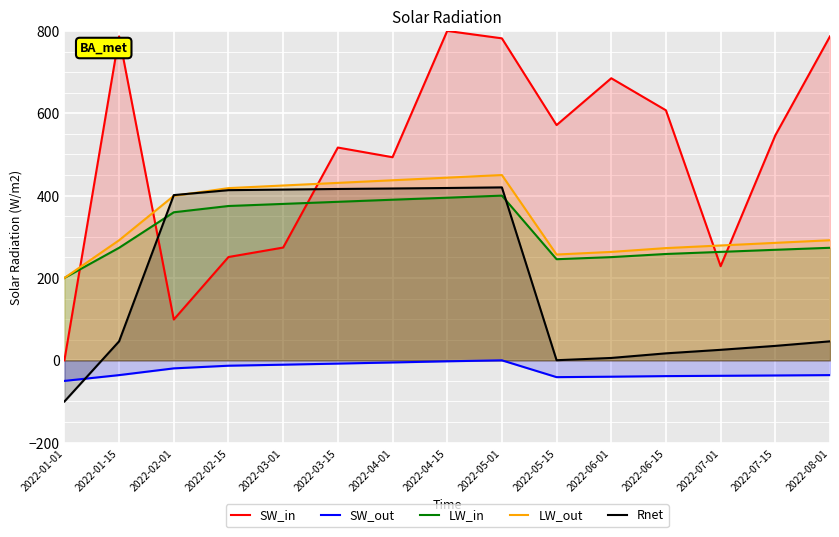

Reading left to right, transcribe all the data shown in this chart.

SW_in: 2022-01-01=0.0	2022-01-15=786.8	2022-02-01=99.0	2022-02-15=250.9	2022-03-01=273.9	2022-03-15=516.8	2022-04-01=493.2	2022-04-15=800.0	2022-05-01=782.0	2022-05-15=571.3	2022-06-01=685.1	2022-06-15=607.2	2022-07-01=228.5	2022-07-15=546.4	2022-08-01=786.8
SW_out: 2022-01-01=-50.0	2022-01-15=-35.9	2022-02-01=-19.6	2022-02-15=-13.1	2022-03-01=-10.6	2022-03-15=-8.0	2022-04-01=-5.2	2022-04-15=-2.4	2022-05-01=0.0	2022-05-15=-40.9	2022-06-01=-39.8	2022-06-15=-38.3	2022-07-01=-37.6	2022-07-15=-36.8	2022-08-01=-35.9
LW_in: 2022-01-01=200.0	2022-01-15=273.3	2022-02-01=359.5	2022-02-15=374.8	2022-03-01=379.9	2022-03-15=385.0	2022-04-01=390.0	2022-04-15=394.9	2022-05-01=400.0	2022-05-15=245.6	2022-06-01=250.6	2022-06-15=258.3	2022-07-01=263.3	2022-07-15=268.4	2022-08-01=273.3
LW_out: 2022-01-01=200.0	2022-01-15=291.6	2022-02-01=399.4	2022-02-15=418.2	2022-03-01=424.6	2022-03-15=430.9	2022-04-01=437.3	2022-04-15=443.6	2022-05-01=450.0	2022-05-15=256.9	2022-06-01=263.3	2022-06-15=272.6	2022-07-01=278.9	2022-07-15=285.3	2022-08-01=291.6
Rnet: 2022-01-01=-100.0	2022-01-15=46.1	2022-02-01=401.2	2022-02-15=413.2	2022-03-01=414.7	2022-03-15=416.1	2022-04-01=417.3	2022-04-15=418.5	2022-05-01=420.0	2022-05-15=0.2	2022-06-01=5.7	2022-06-15=16.9	2022-07-01=25.5	2022-07-15=35.0	2022-08-01=46.1